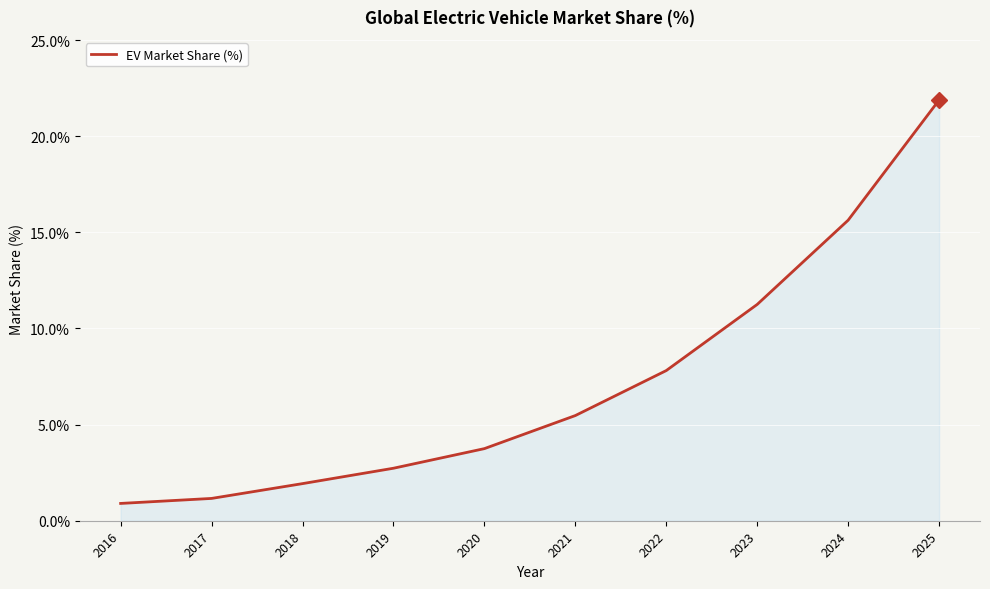

True or false: there are more than 0 points higher than both neighbors.

False